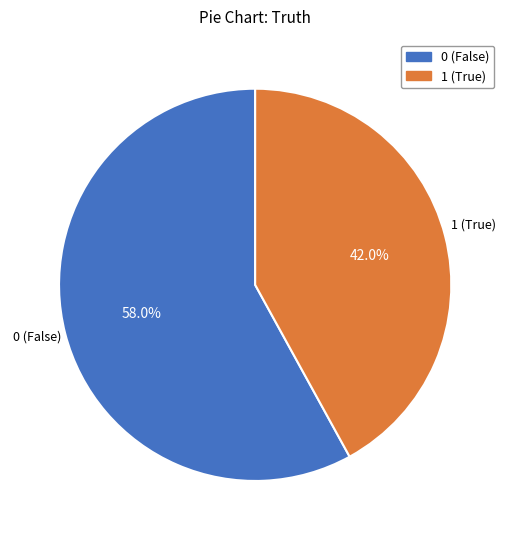

Count the number of slices in the pie.

2